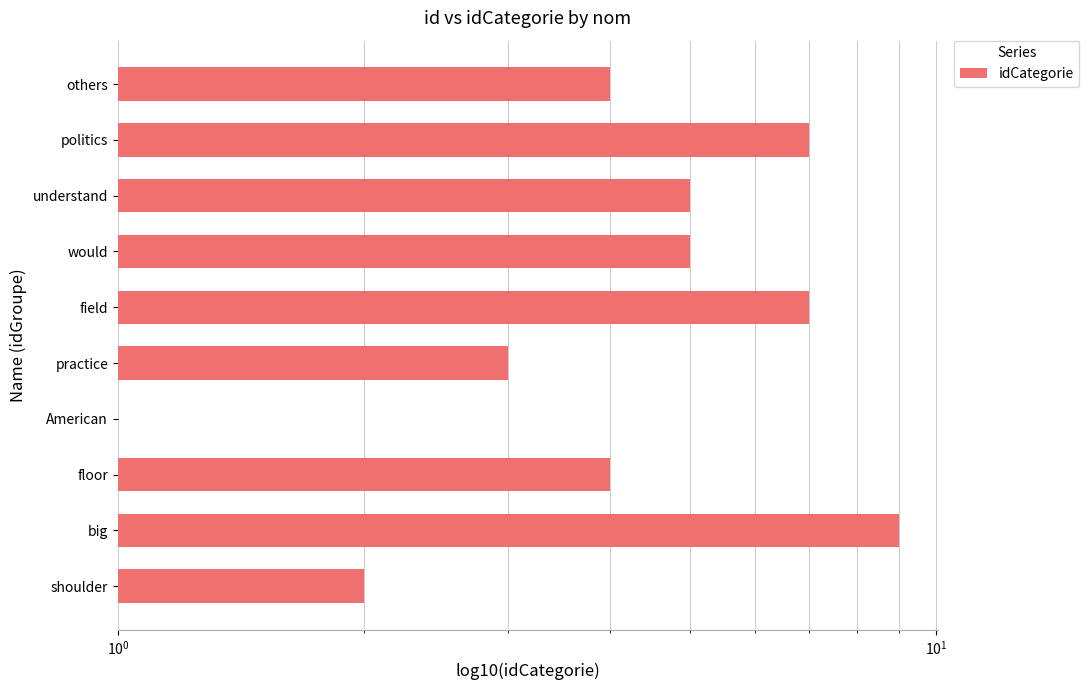

True or false: the data shows 3 at understand.

False